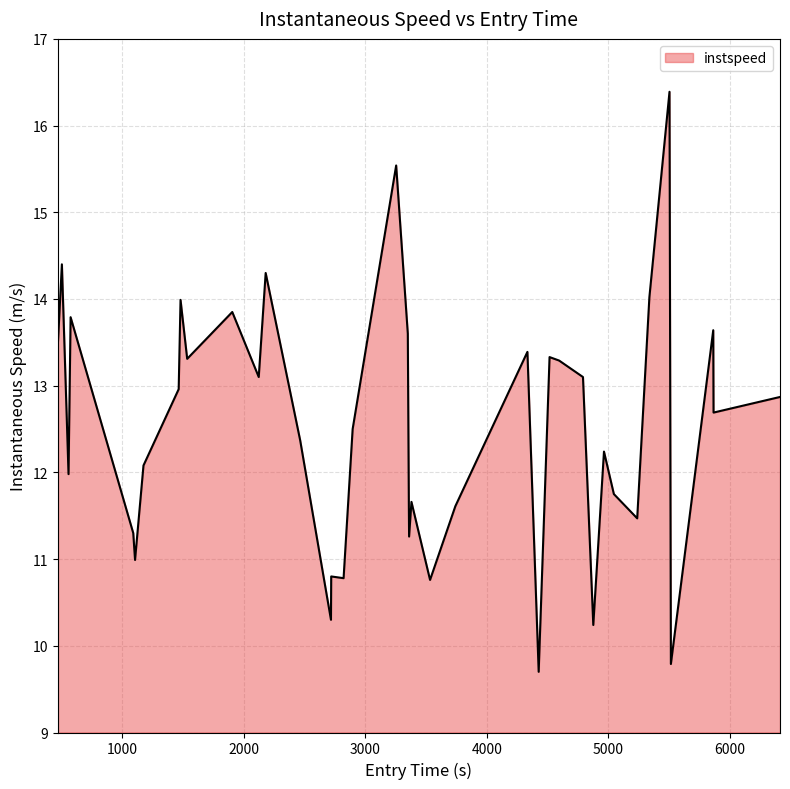

What is the greatest value displayed?

16.4